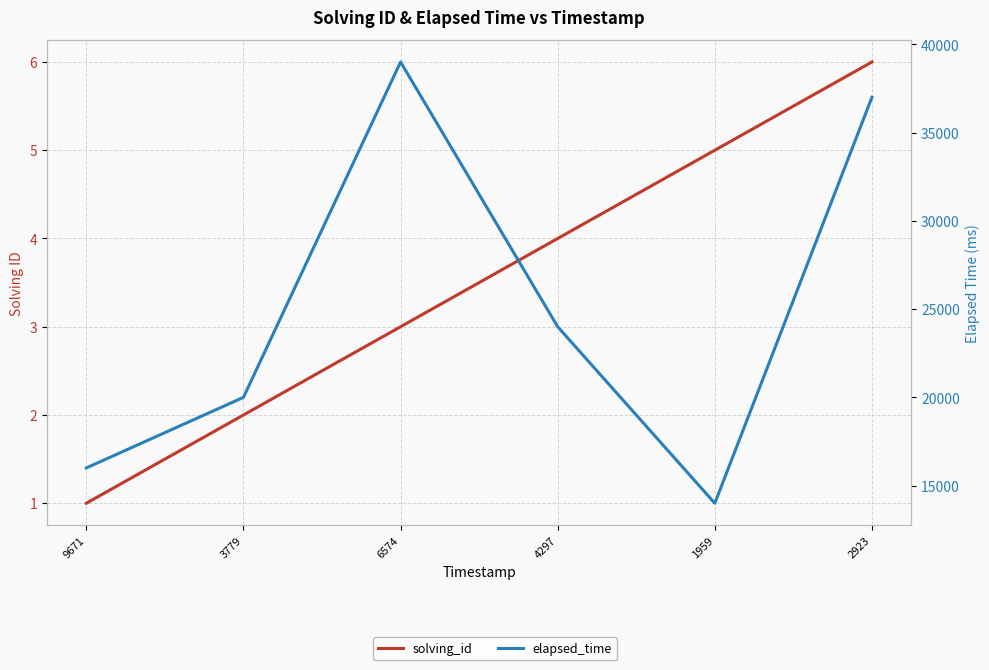

At which category does elapsed_time reach its first local peak?

6574